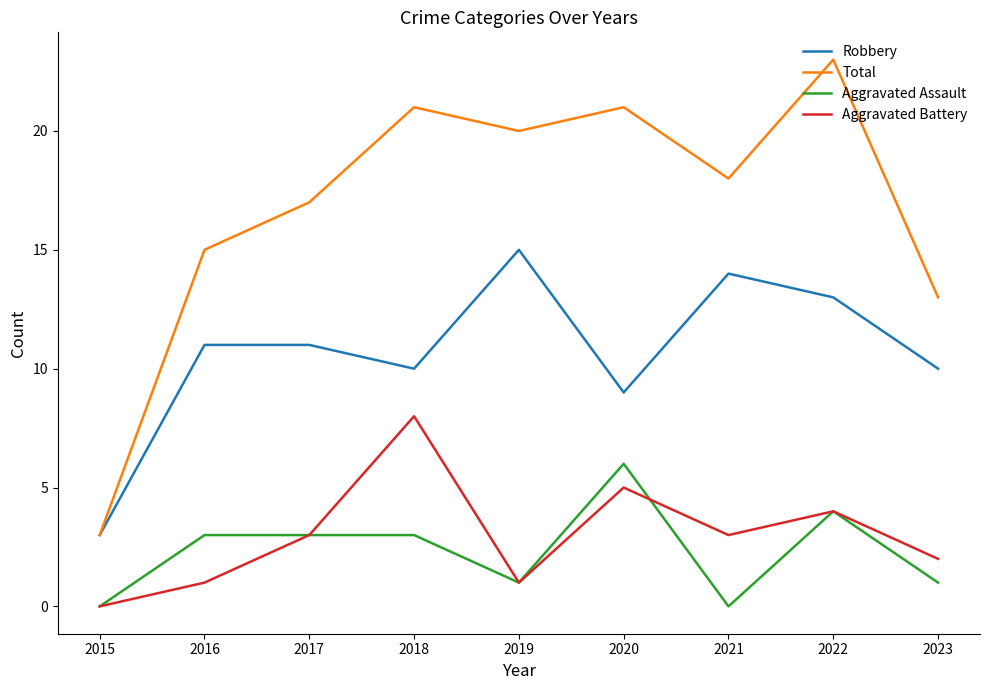

Does the chart display data point markers on the line(s)?

No